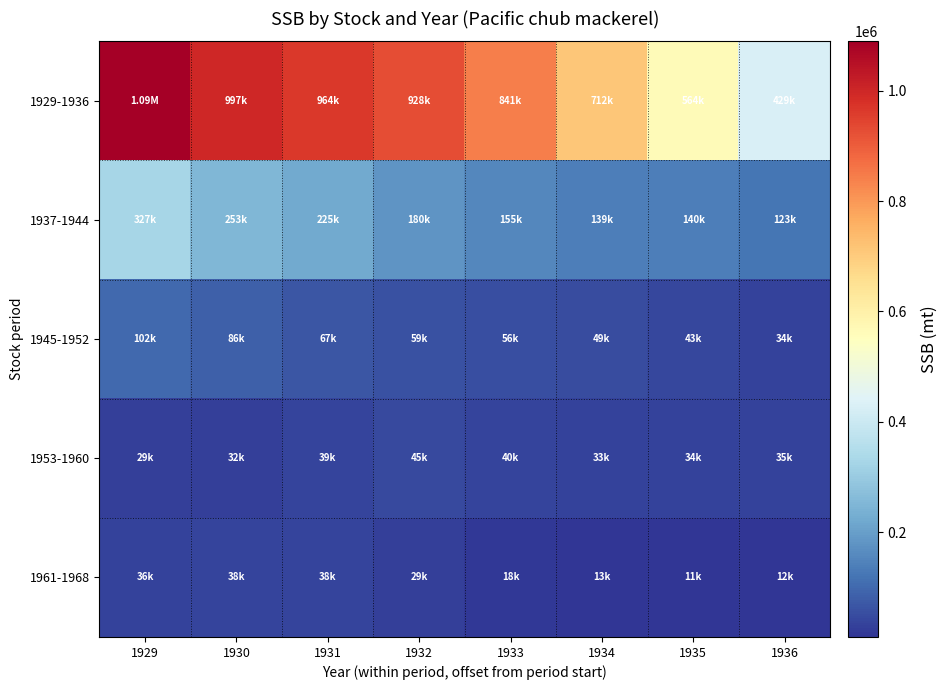

Which series has the largest total across all categories?

1929-1936